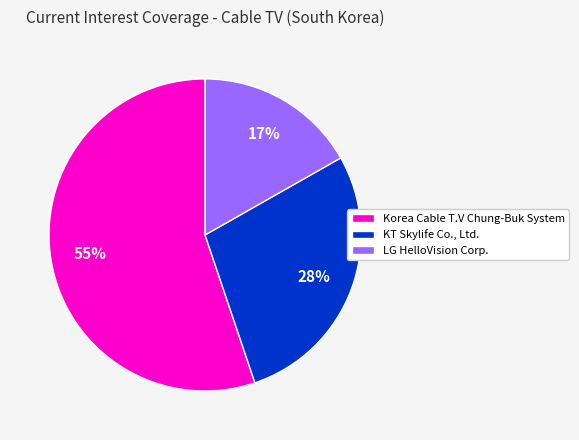

Do Korea Cable T.V Chung-Buk System and KT Skylife Co., Ltd. together represent more than half of the pie?

Yes